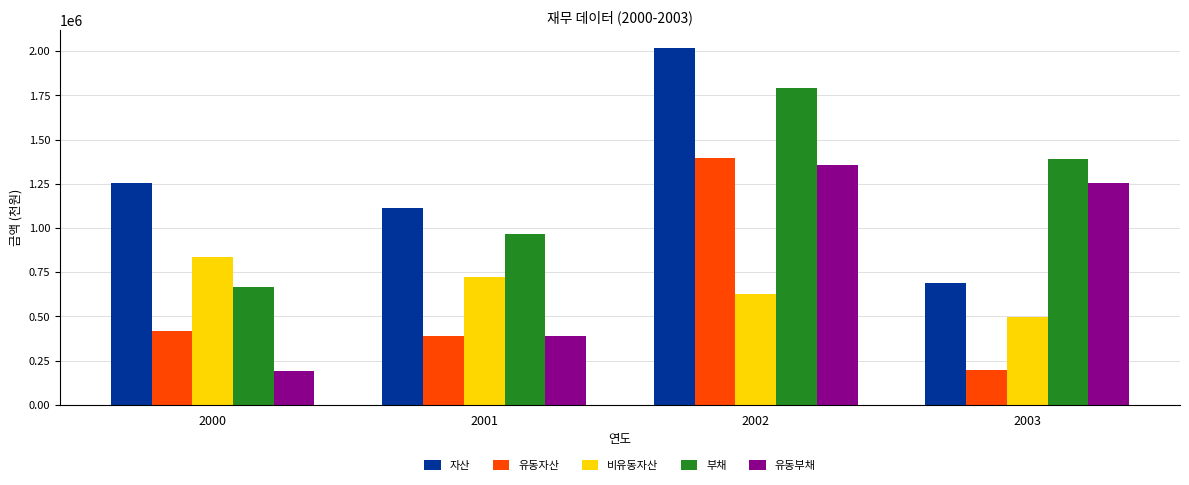

At 2002, list the series in order from largest to smallest.

자산, 부채, 유동자산, 유동부채, 비유동자산